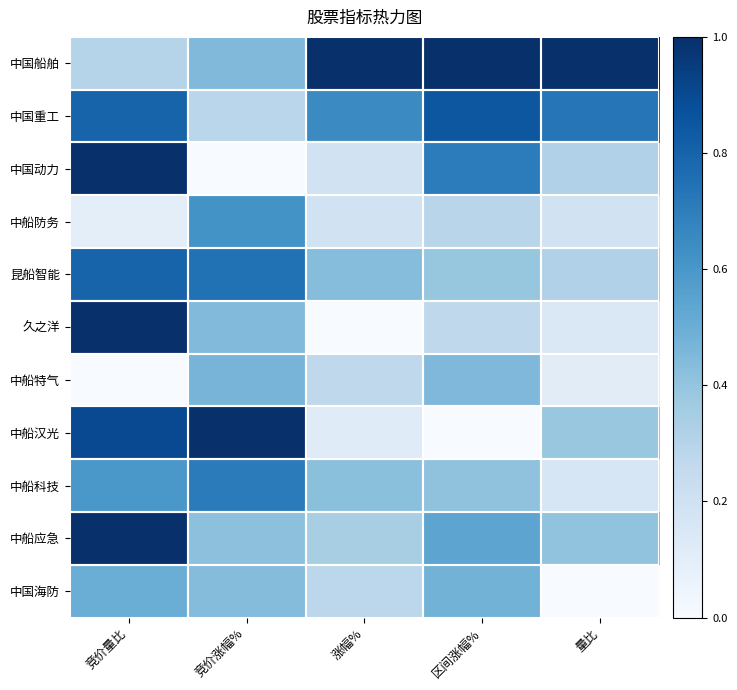

At which category is the sum across all series the highest?

竞价量比